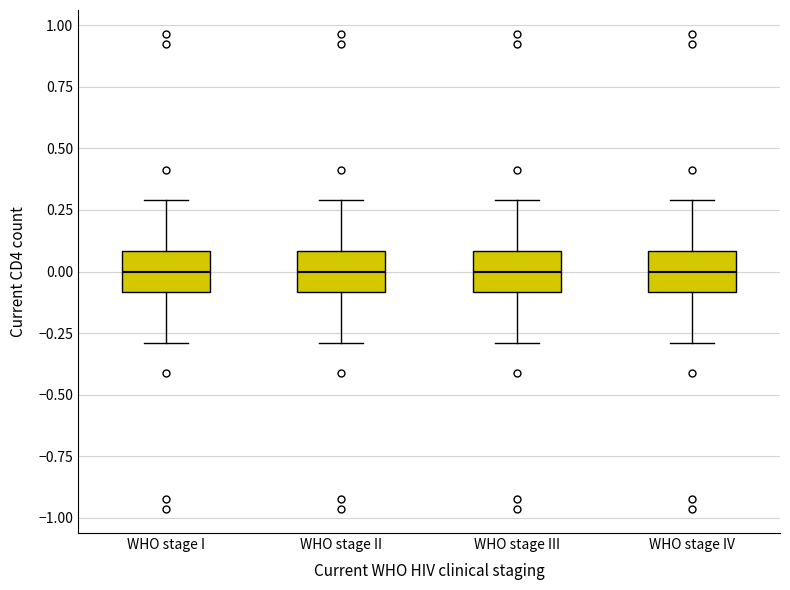

Where is the lower edge of the box for WHO stage I on the y-axis? The values are not printed on the chart, so give them approximately, as read against the axis.

-0.1